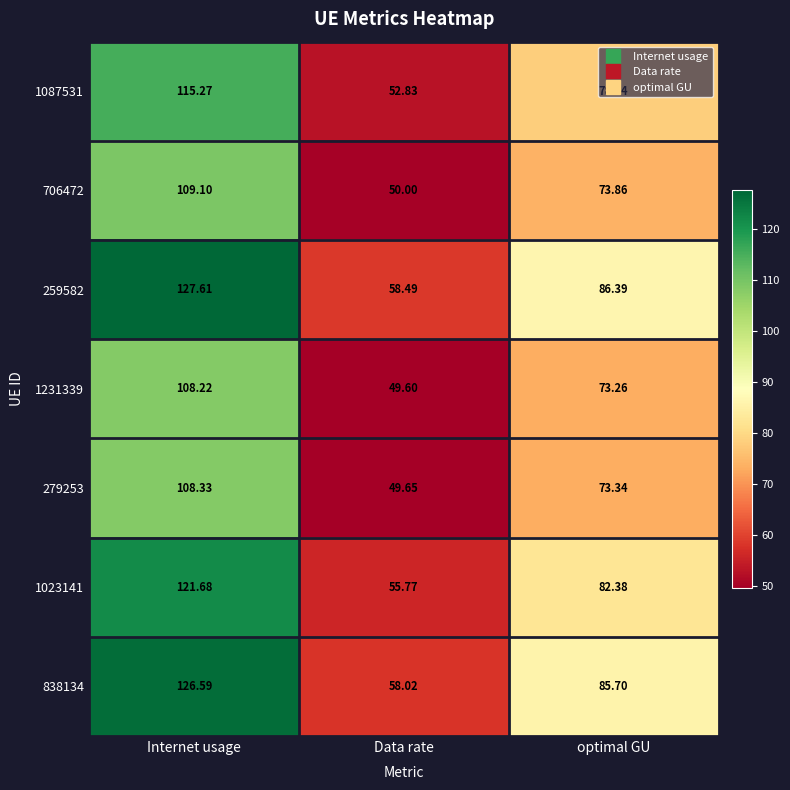

Where does the 1231339 series first go above 73?

Internet usage